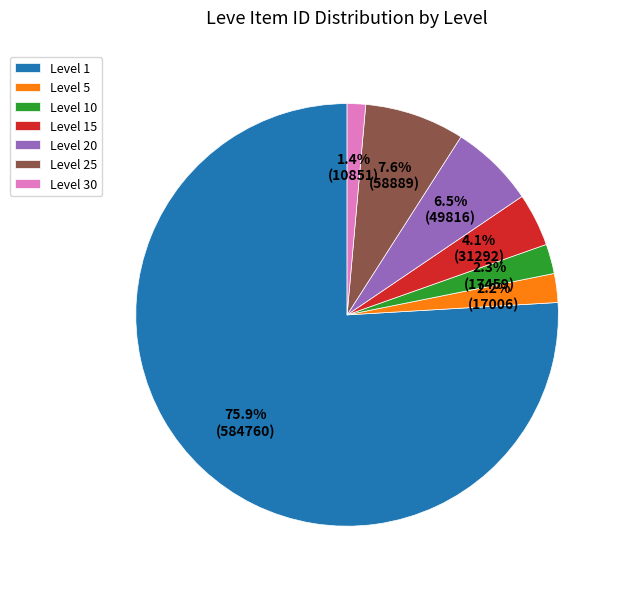

Which category accounts for the majority?

Level 1